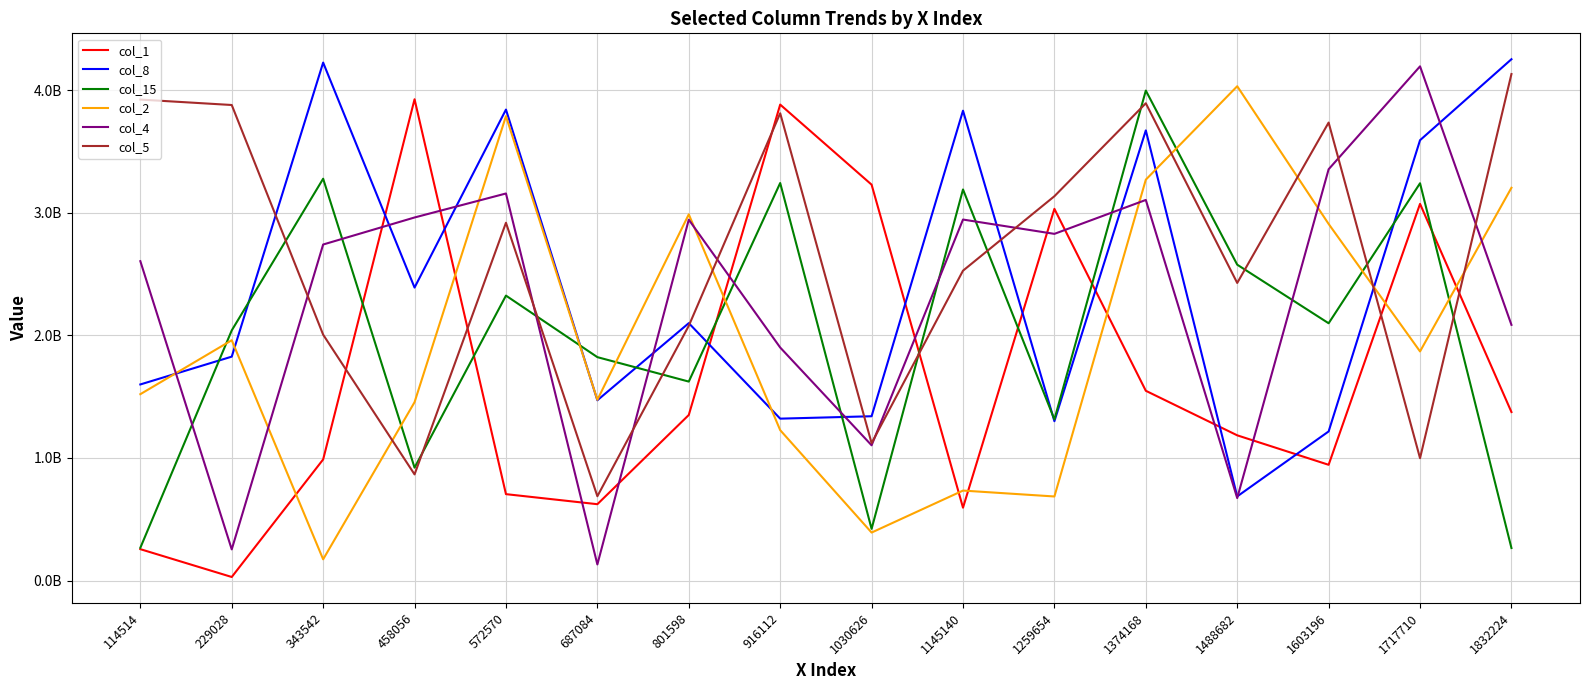

True or false: col_1 has more than 0 points higher than both neighbors.

True